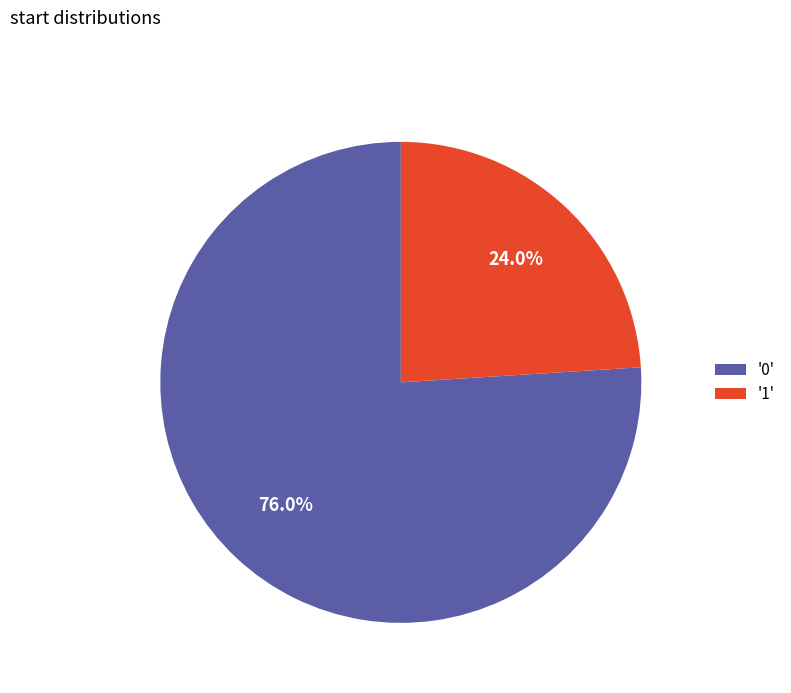

Rank the categories by value from highest to lowest.

'0', '1'